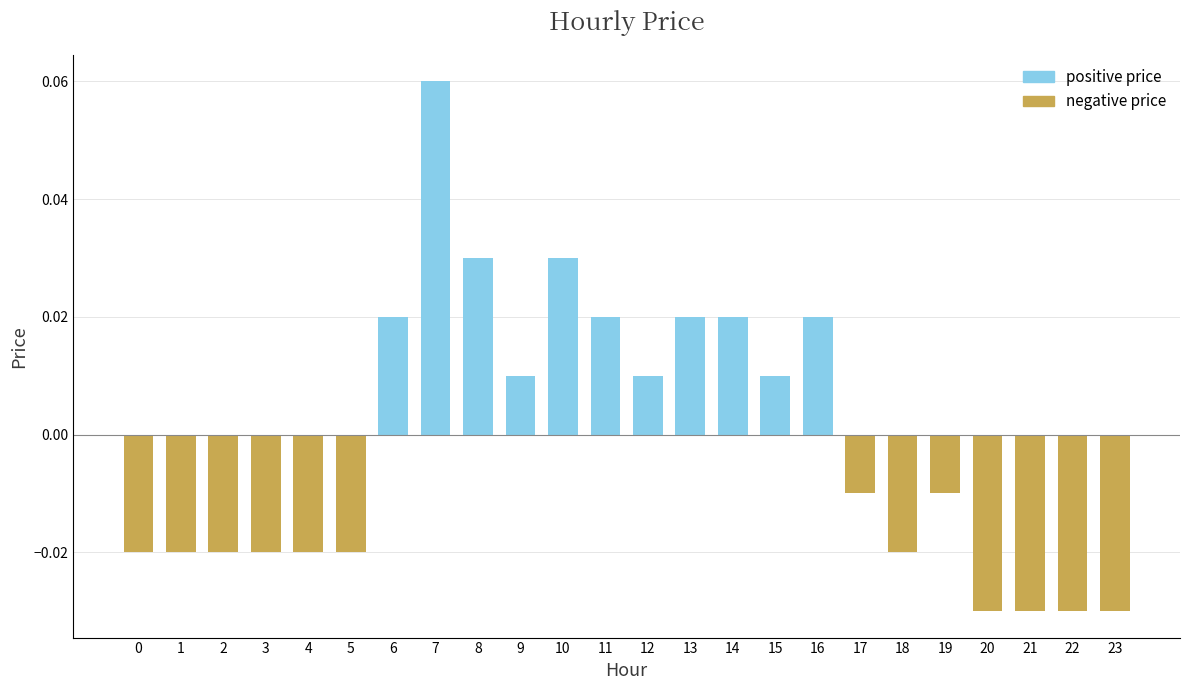

Which has a higher value, 8 or 3?

8